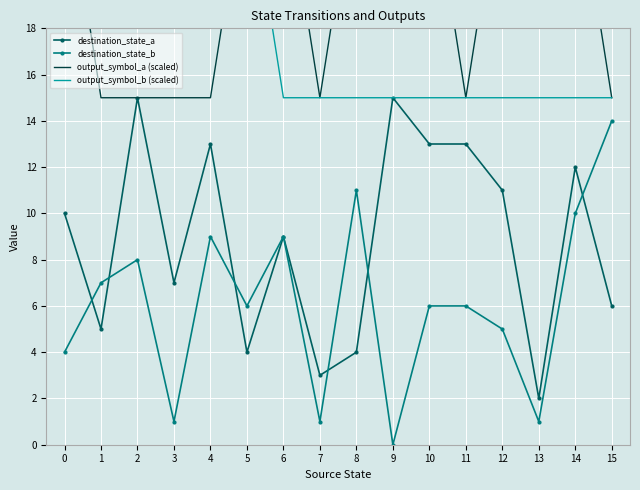

Is it true that output_symbol_b (scaled) equals 25 at 1?

True